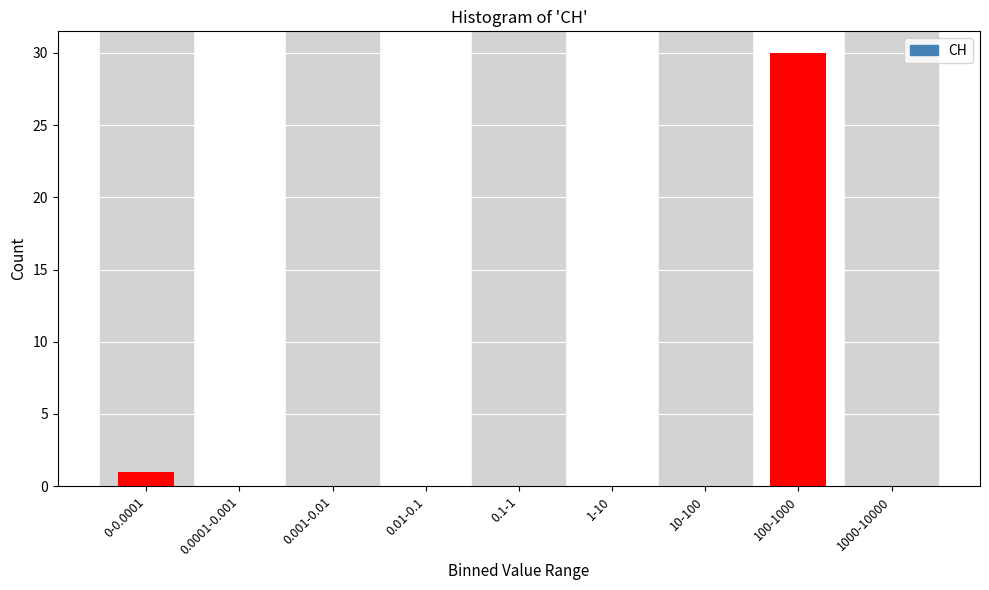

Reading left to right, what are all the values shown in this chart?

0-0.0001=1	0.0001-0.001=0	0.001-0.01=0	0.01-0.1=0	0.1-1=0	1-10=0	10-100=0	100-1000=30	1000-10000=0